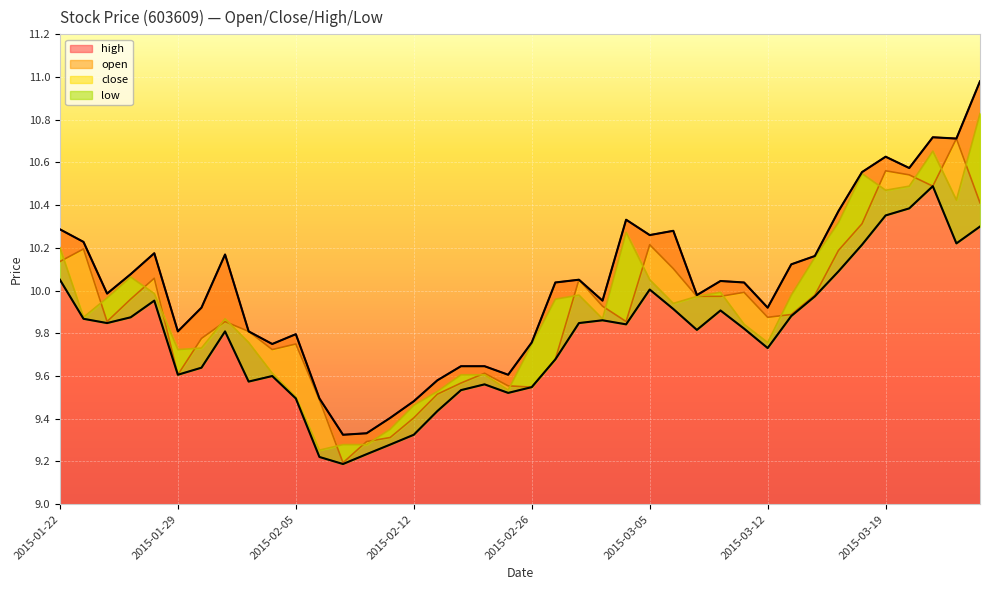

True or false: high has a value of 4.5 at 2015-03-10.

False